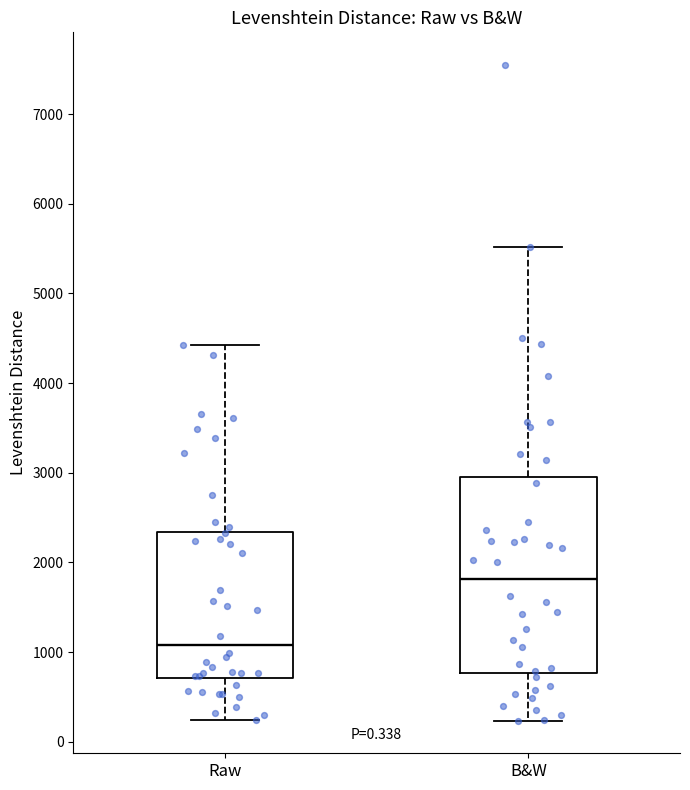

Reading left to right, read every box against the y-axis: the position of its median line, the range the box covers, and the ends of its whiskers. The values are not printed on the chart, so give them approximately, as read against the axis.

Raw: median 1100, box 700 to 2300, whiskers 200 to 4400
B&W: median 1800, box 800 to 3000, whiskers 200 to 5500